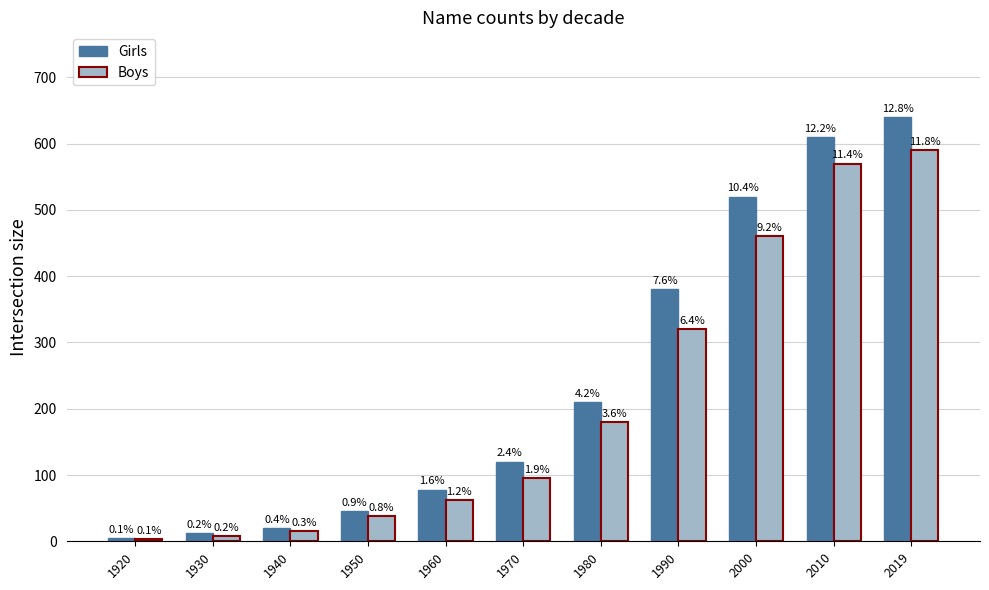

What are all the series names shown in the legend?

Girls, Boys